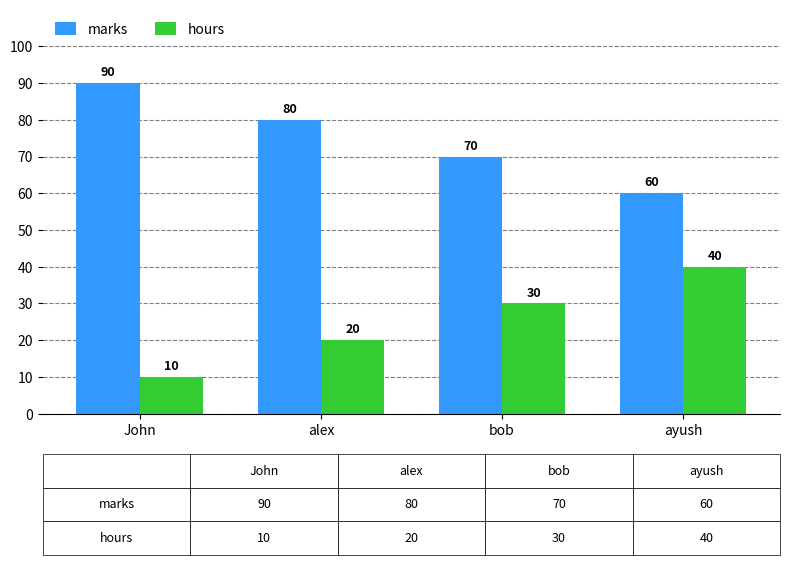

What is the average value of the marks series?

75